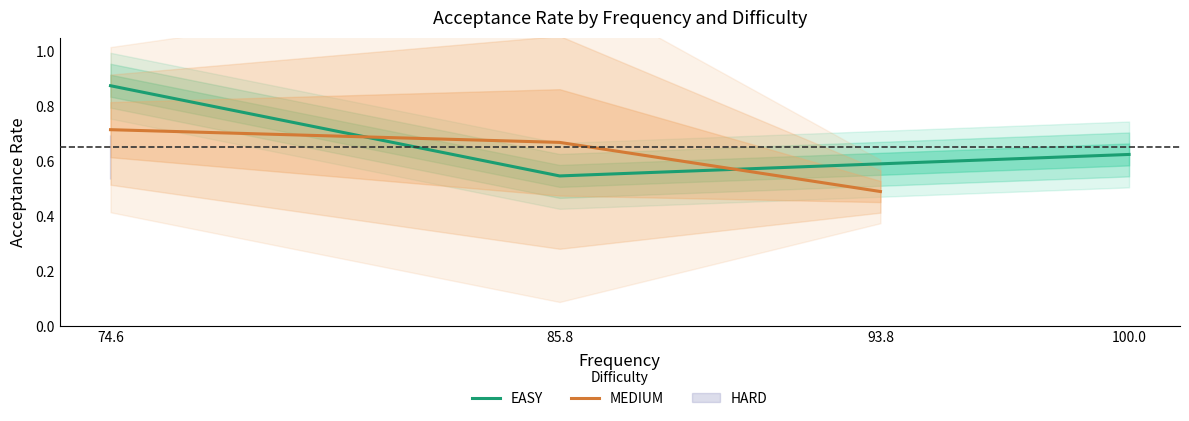

Is it true that EASY equals 0.5 at 85.8?

True